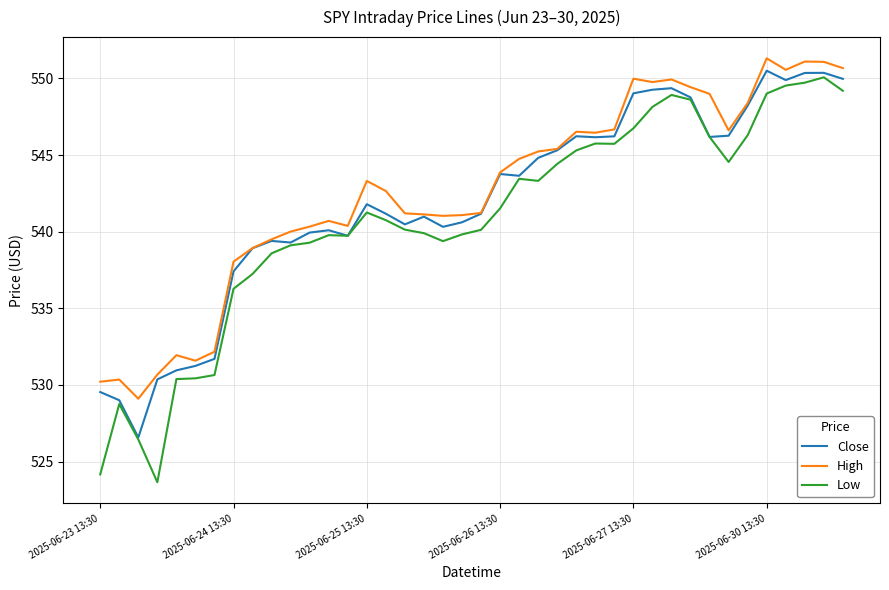

What is the minimum value for Low?

523.7